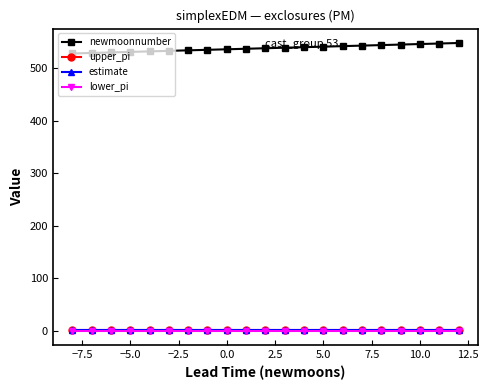

What is the maximum value for newmoonnumber?

548.0